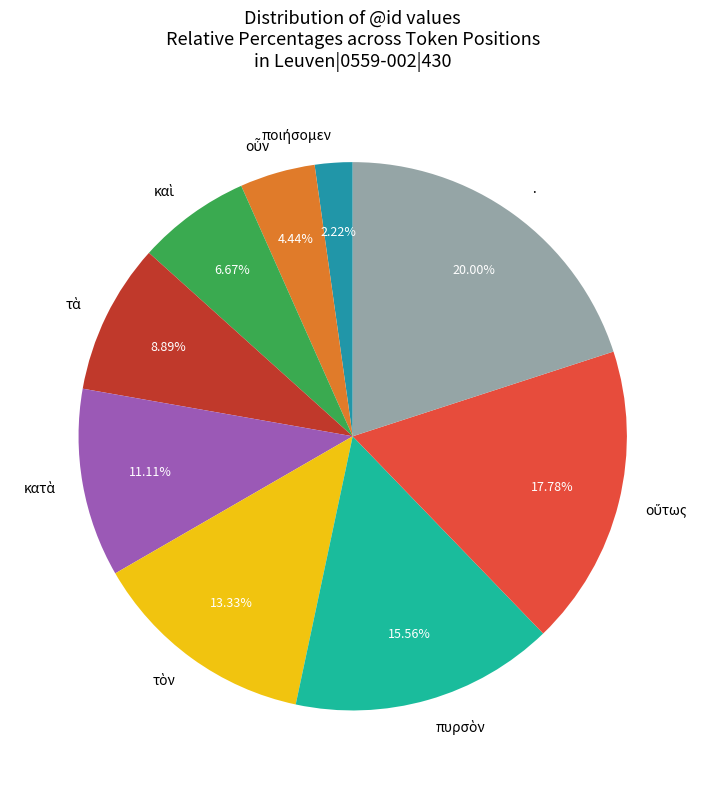

Which slice is the largest?

·